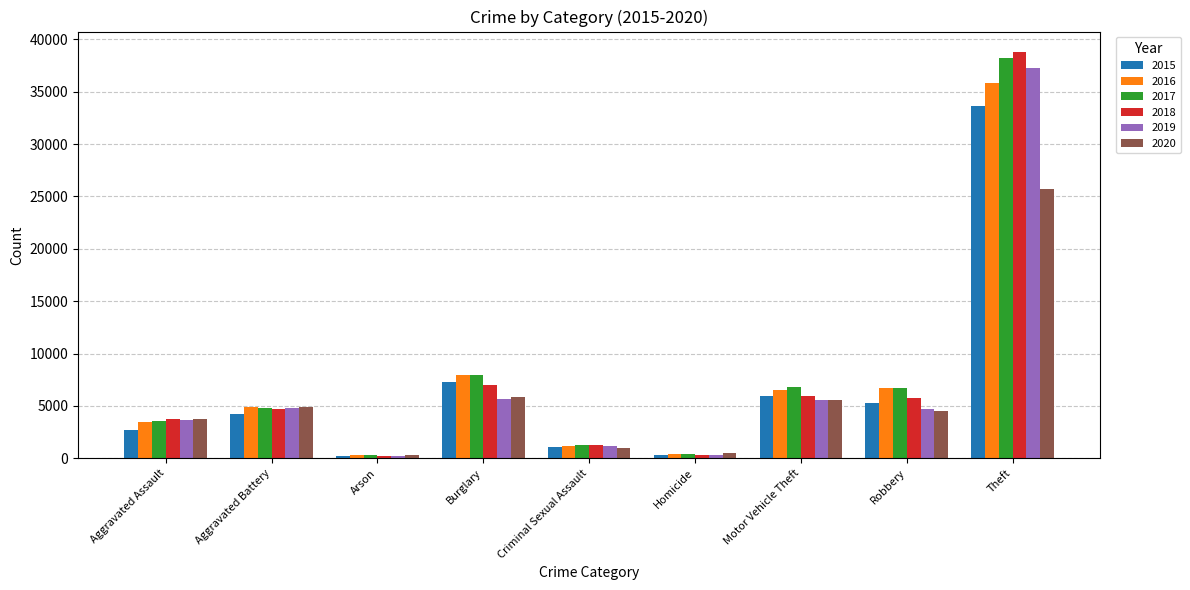

The value of 2015 at Burglary is 7246. True or false?

True